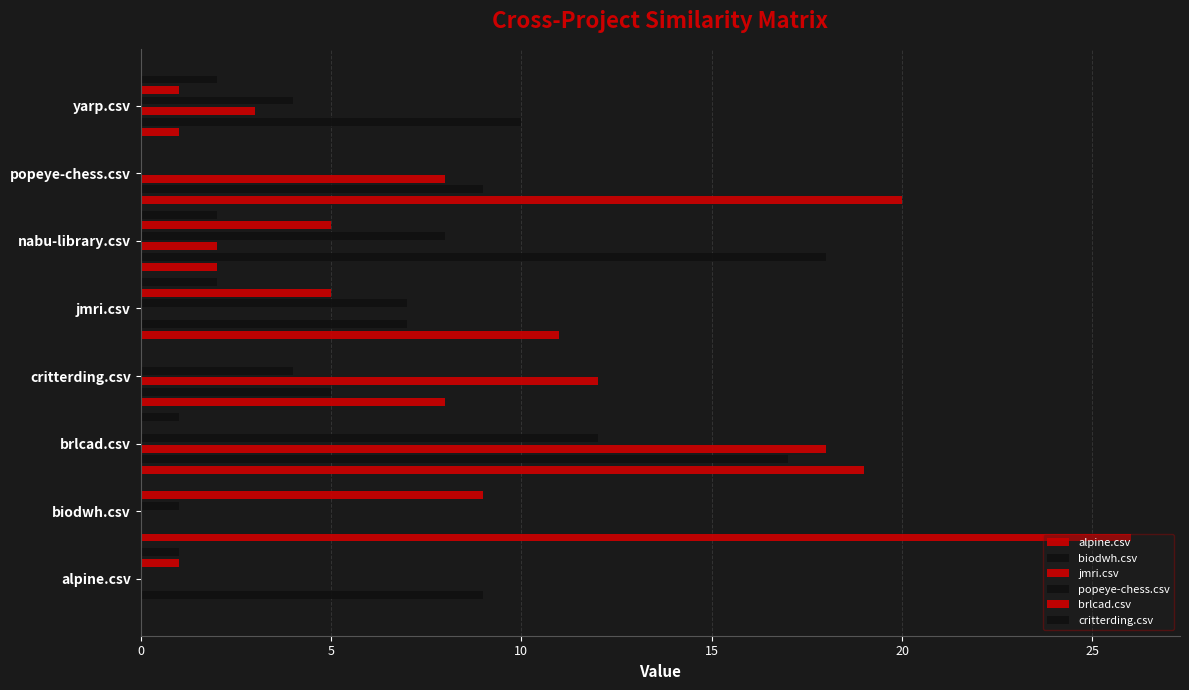

What is the average value of the alpine.csv series?

11